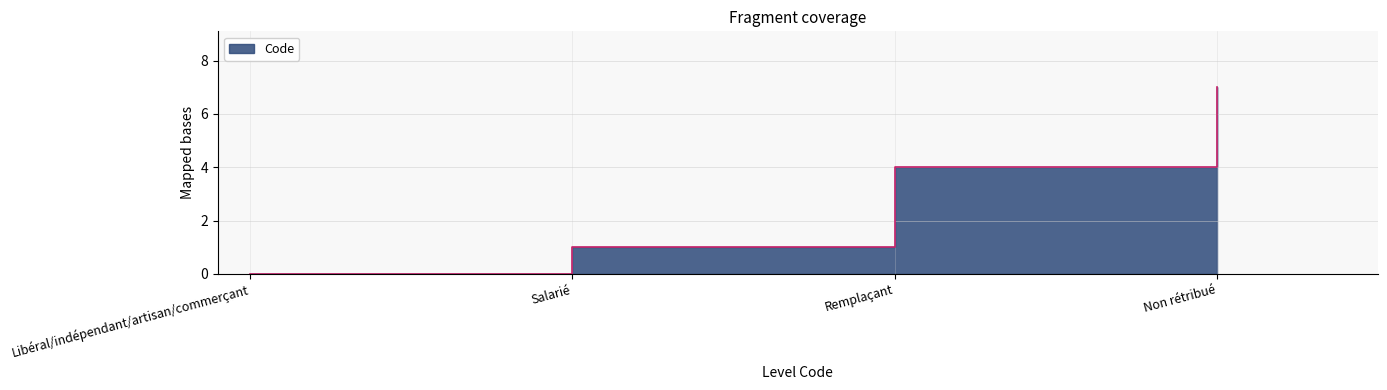

What is the difference between the second highest and minimum values?

4